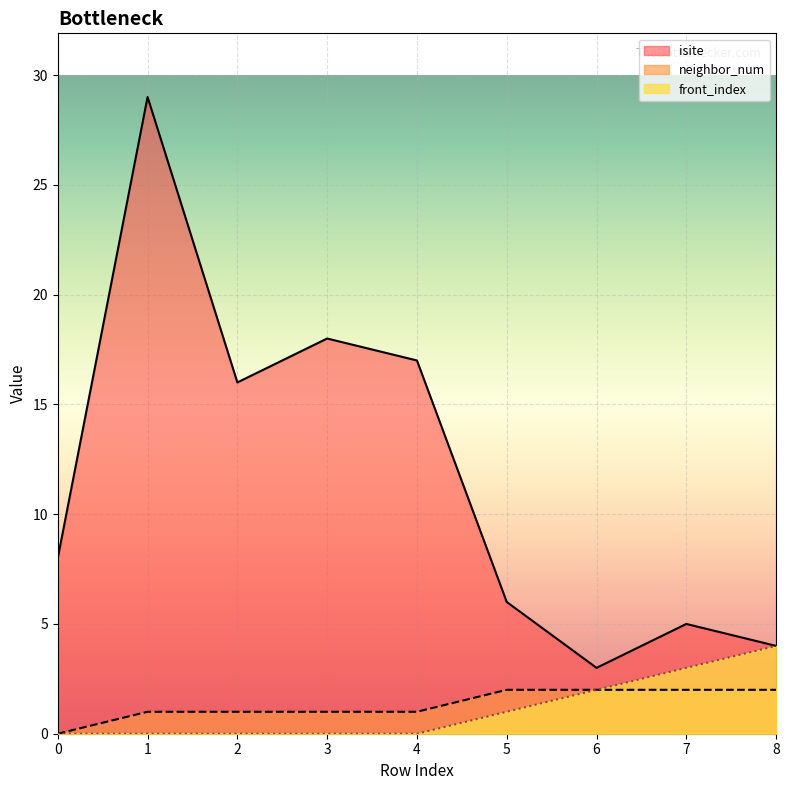

Does the chart display data point markers on the line(s)?

No